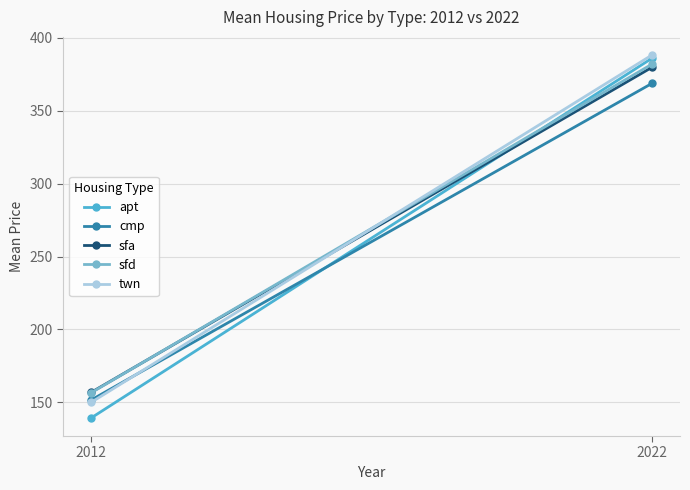

At which category is the sum across all series the highest?

2022